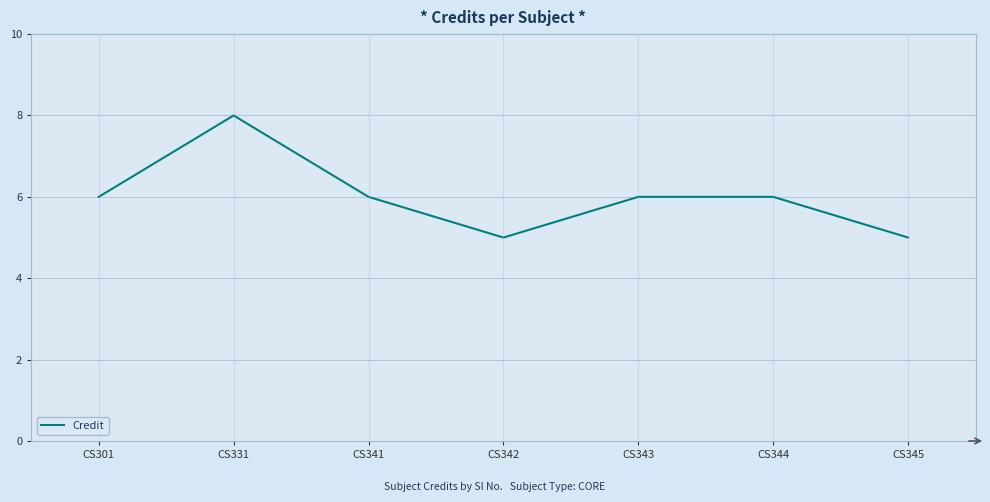

Count the number of data series in this chart.

1